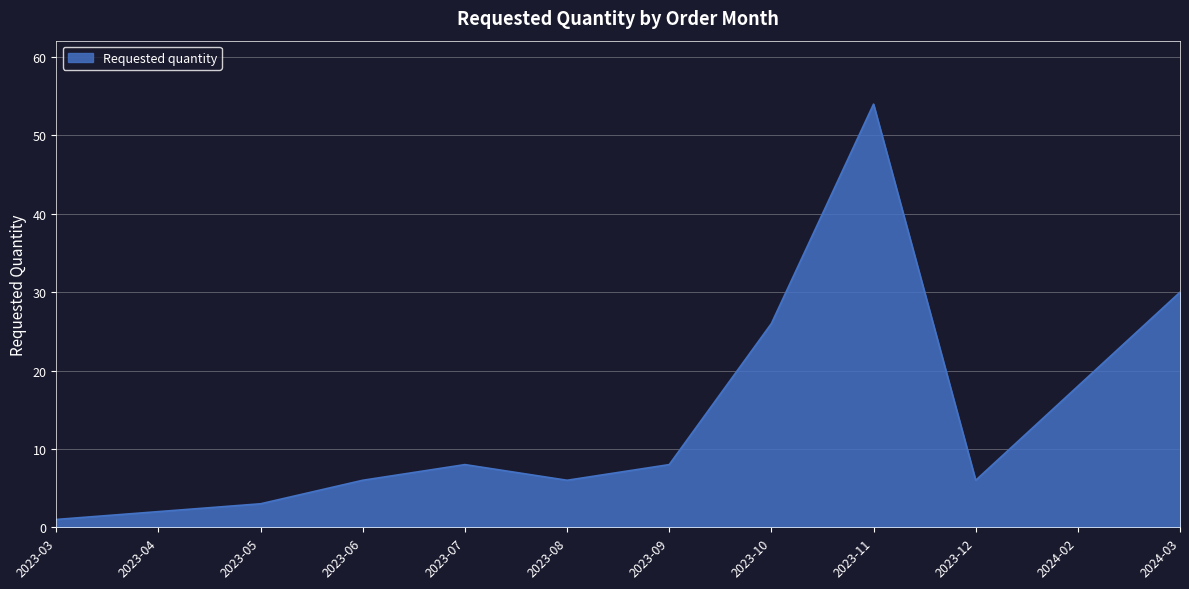

At which category does the data reach its first local peak?

2023-07